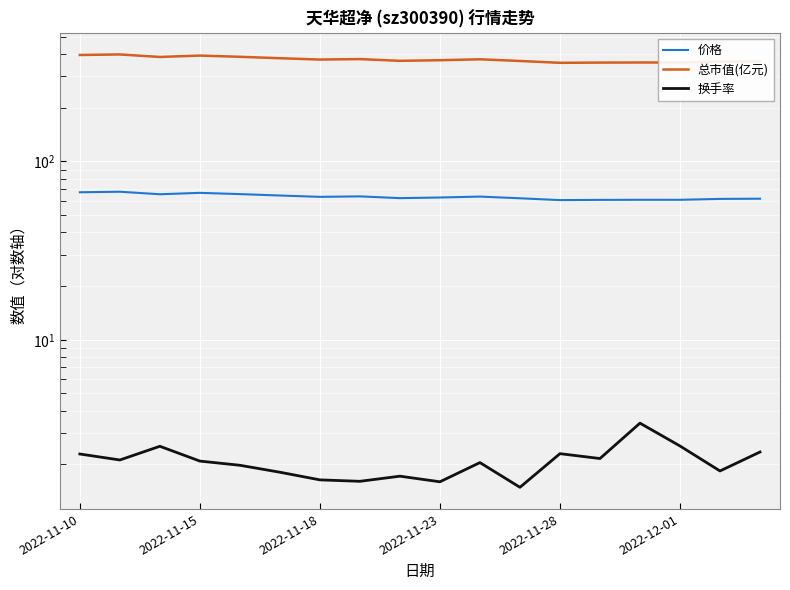

What is the average value of the 总市值(亿元) series?

372.7